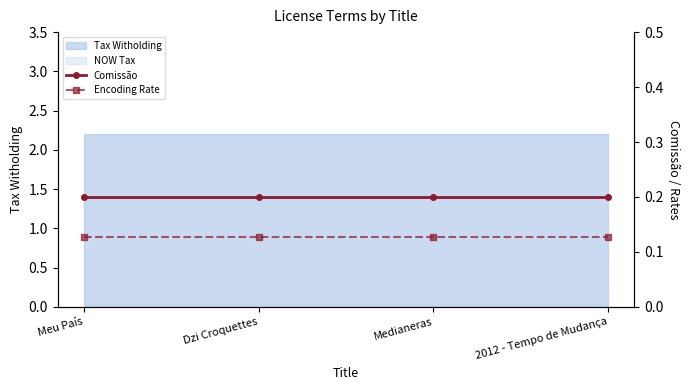

The value of Encoding Rate at 2012 - Tempo de Mudança is 0.1. True or false?

True